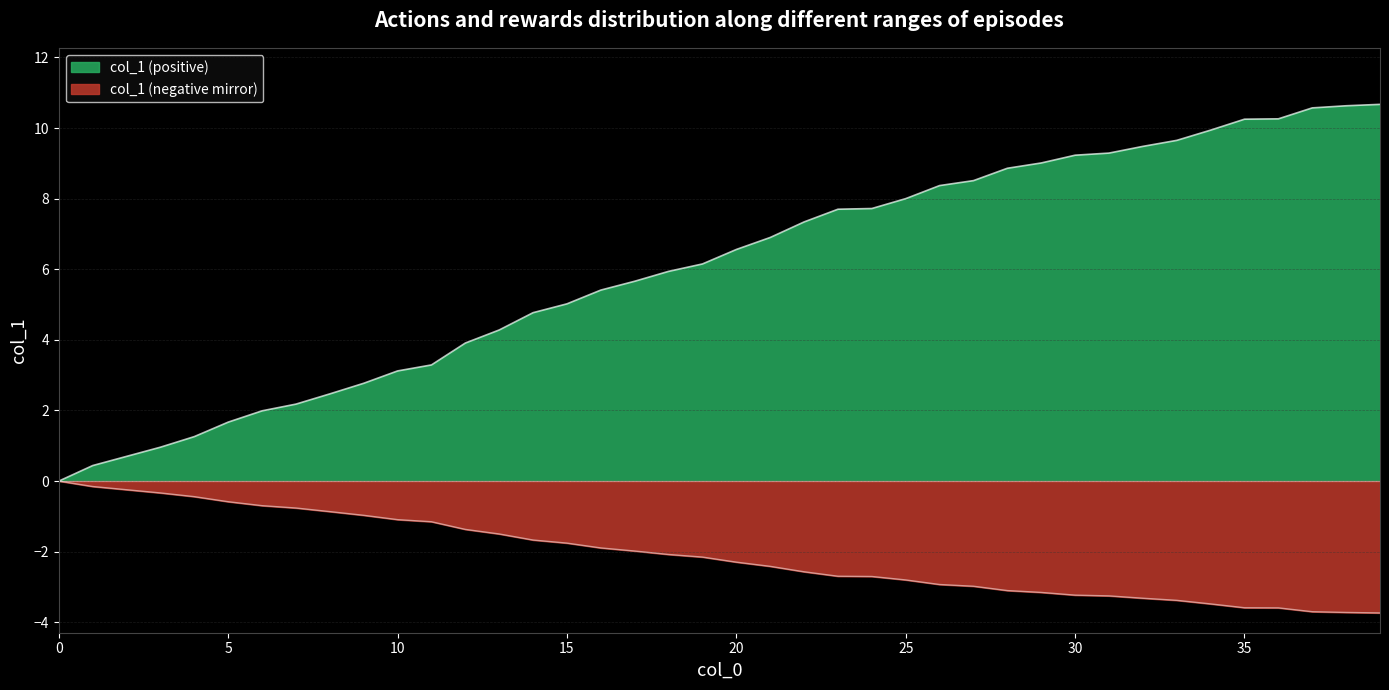

What is the maximum value shown in the chart?

10.7